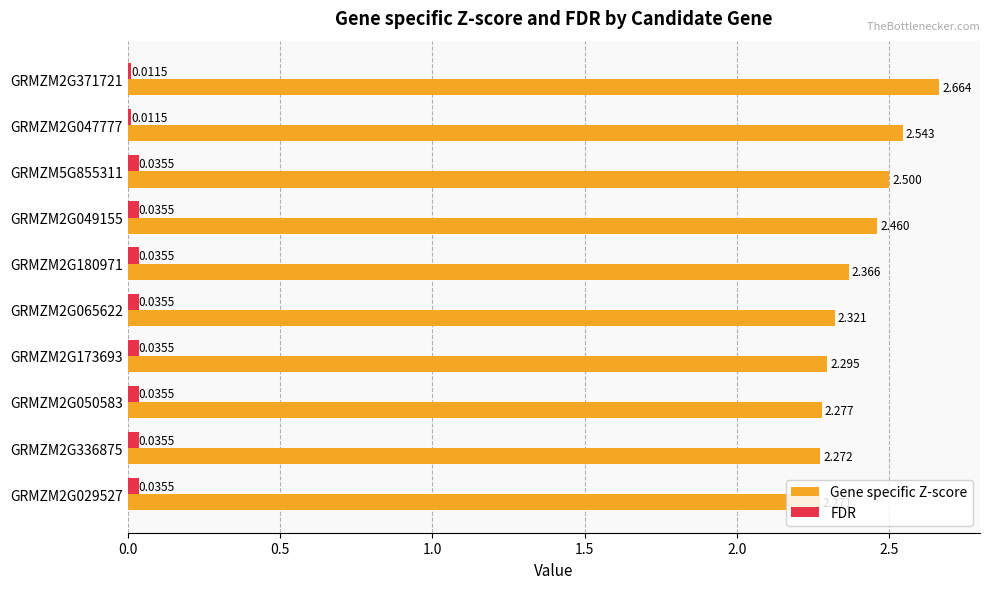

Is the value of Gene specific Z-score at GRMZM5G855311 greater than the value of FDR at GRMZM2G047777?

Yes